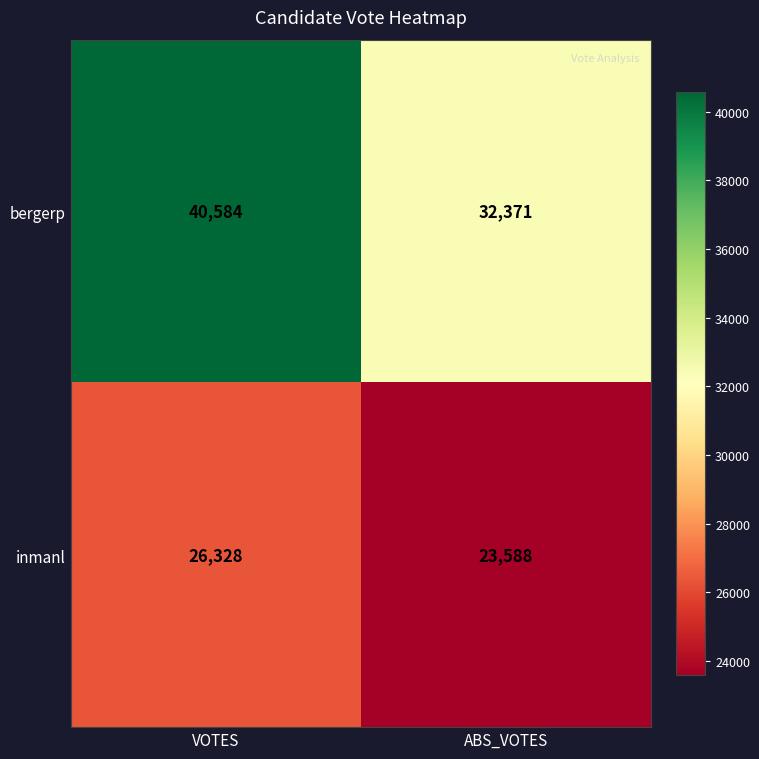

How many data points does each series have?

2